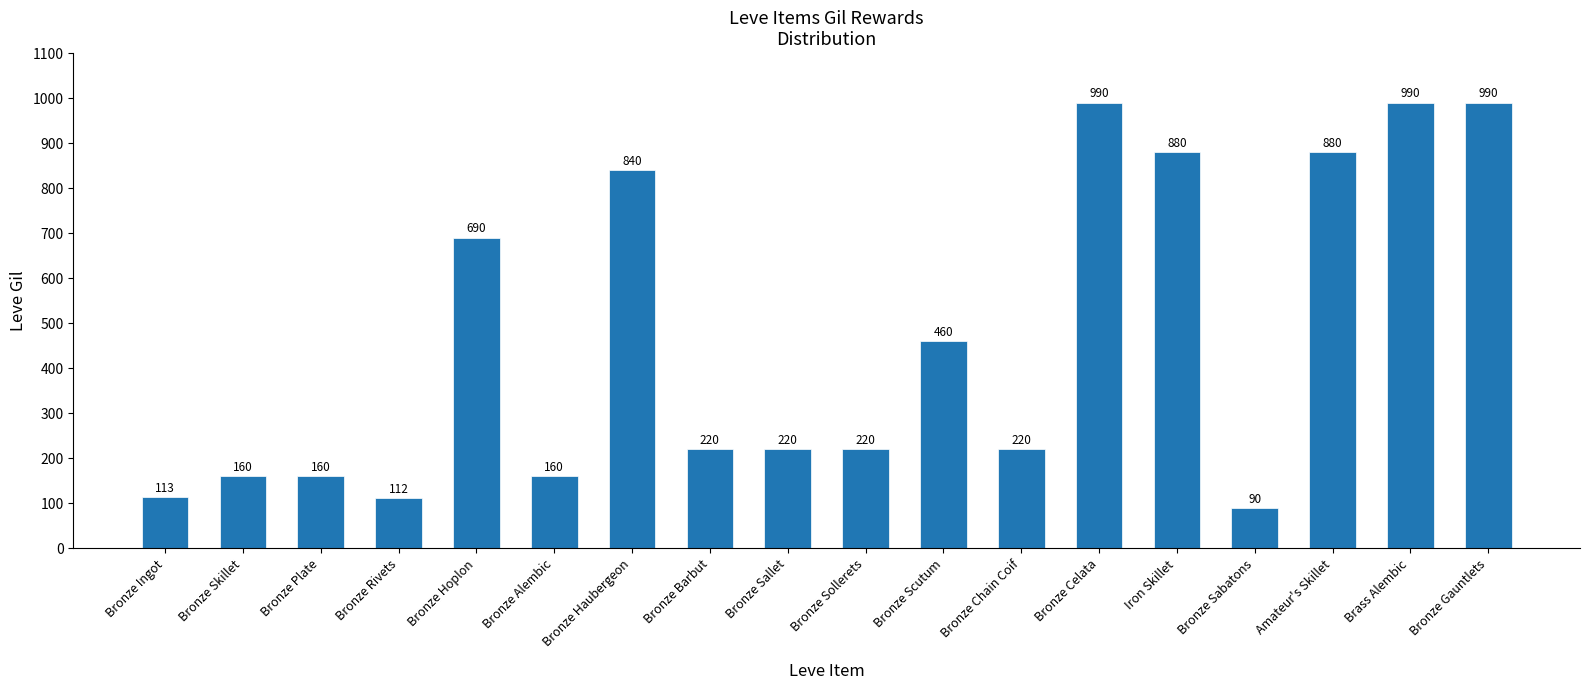

What is the difference between the values at Bronze Rivets and Amateur's Skillet?

768